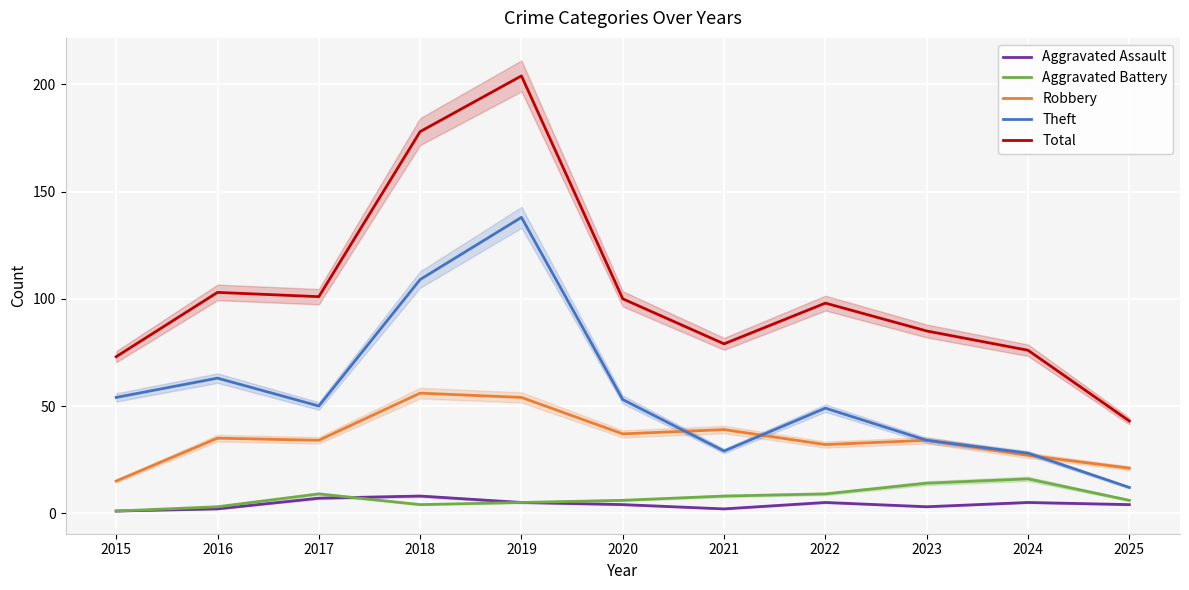

Which series has the widest spread of values?

Total